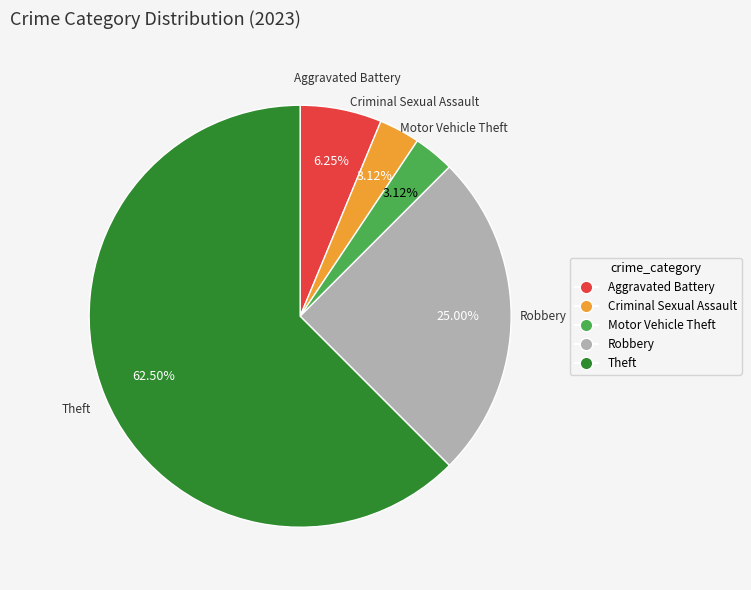

Is there a majority slice in this chart?

Yes